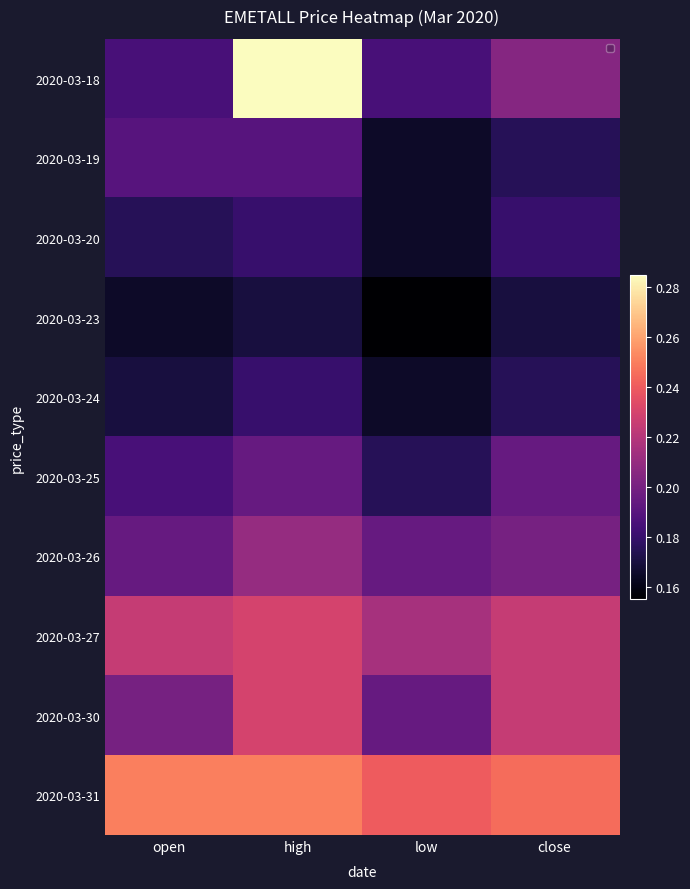

Which series changed the most between open and low?

2020-03-19